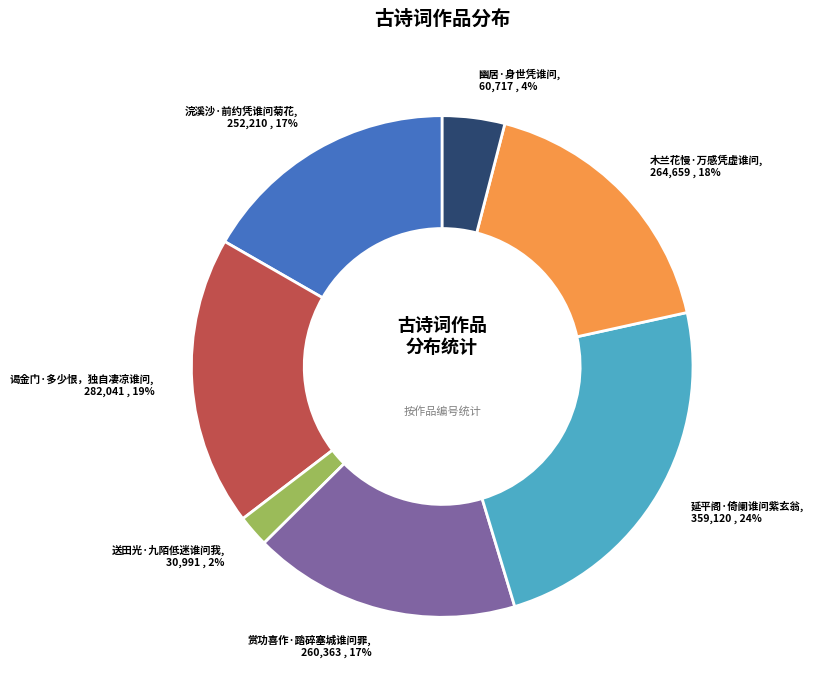

Is it true that 谒金门·多少恨，独自凄凉谁问 is 29% of the pie?

False